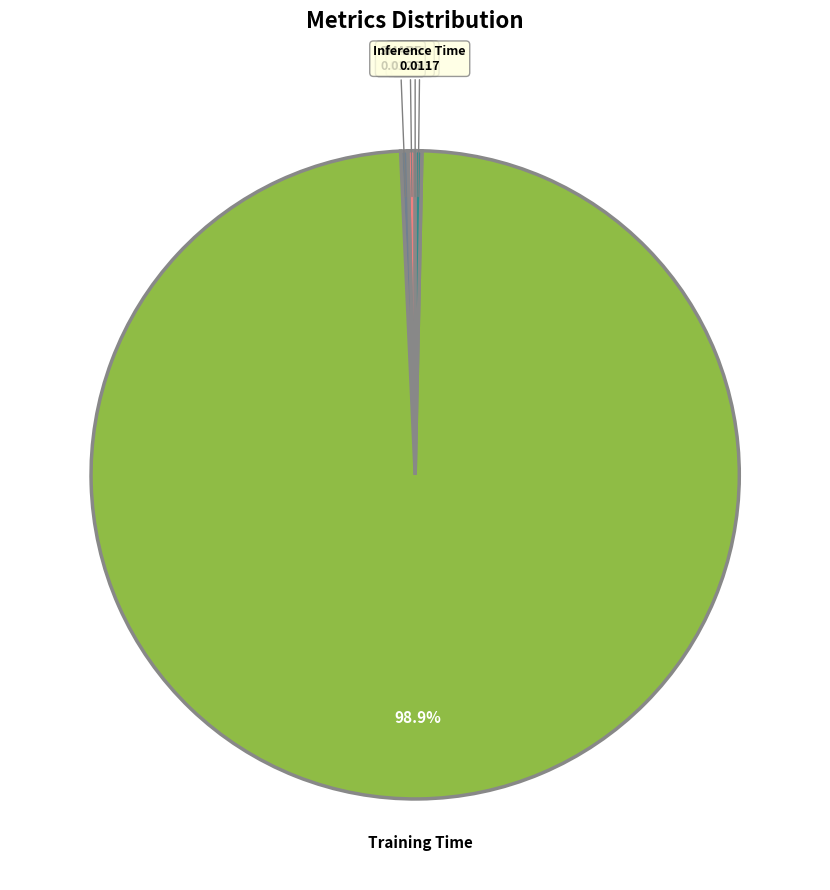

Which category accounts for the majority?

Training Time